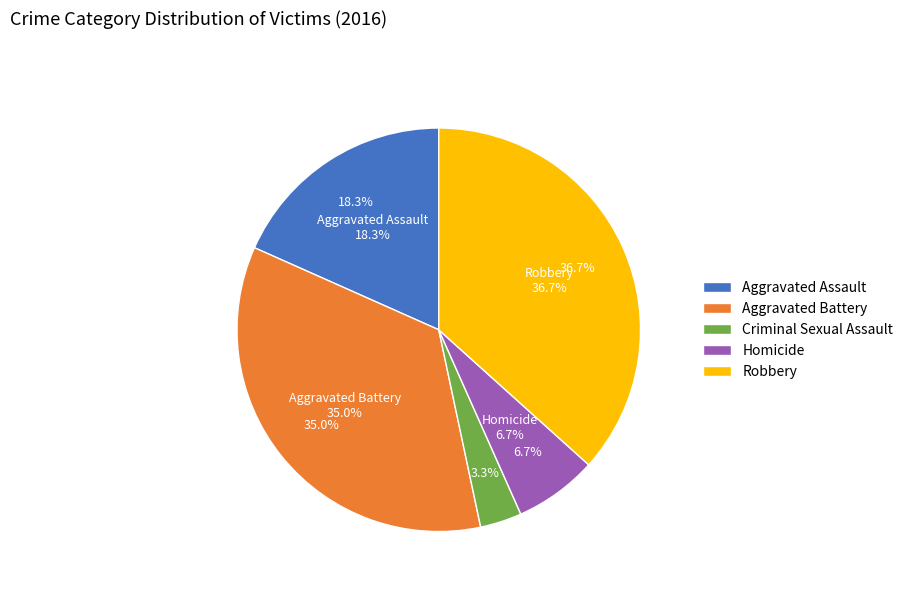

How many slices are in this pie chart?

5